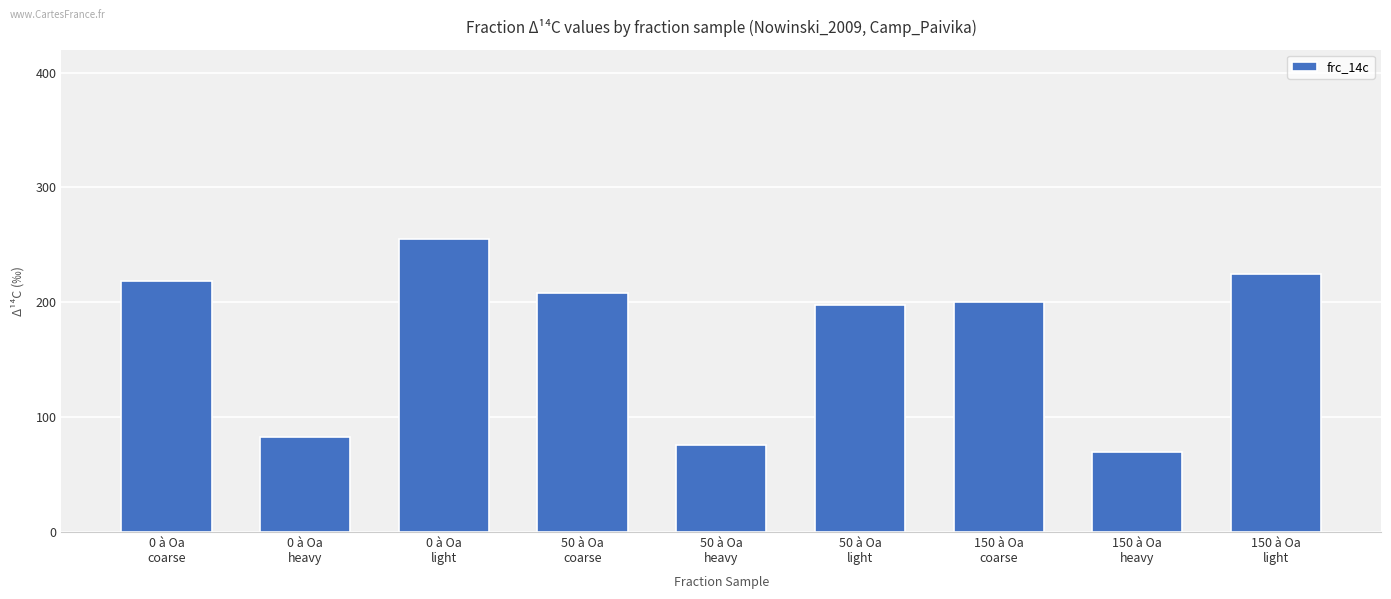

What is the value of the 5th bar from the left?

76.1